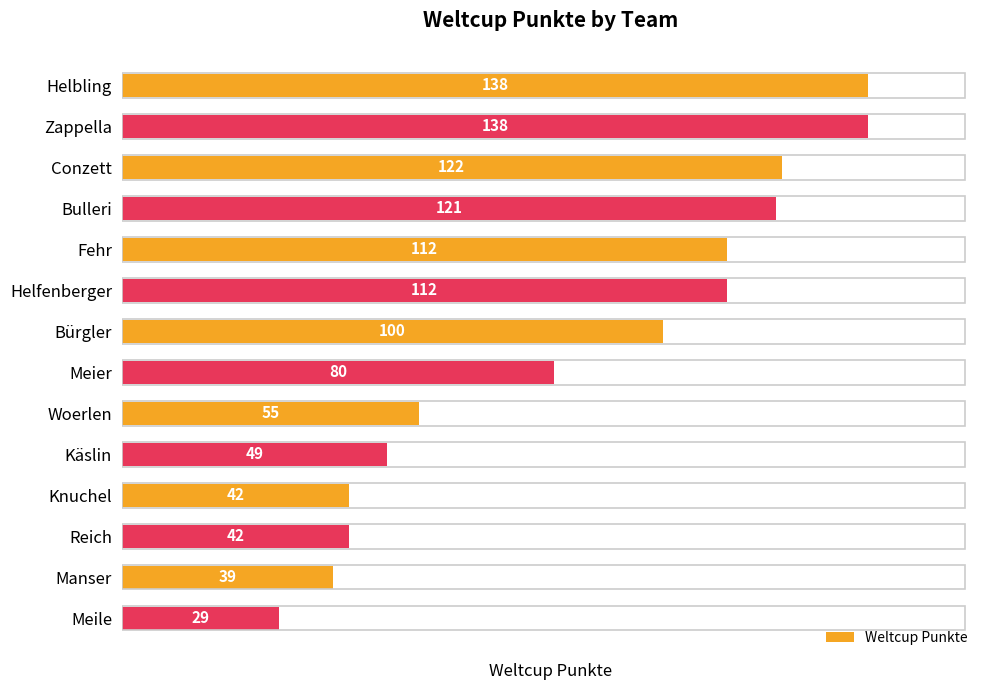

What is the maximum value shown in the chart?

138